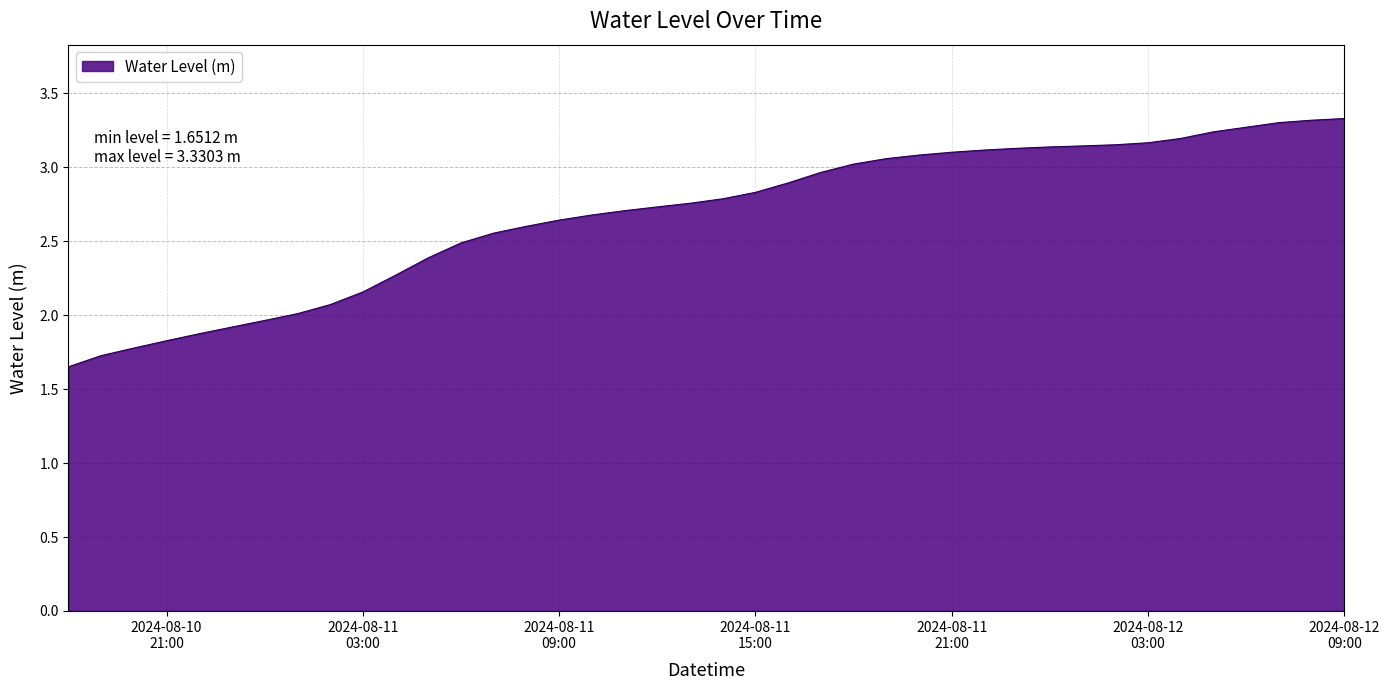

What is the maximum value shown in the chart?

3.3